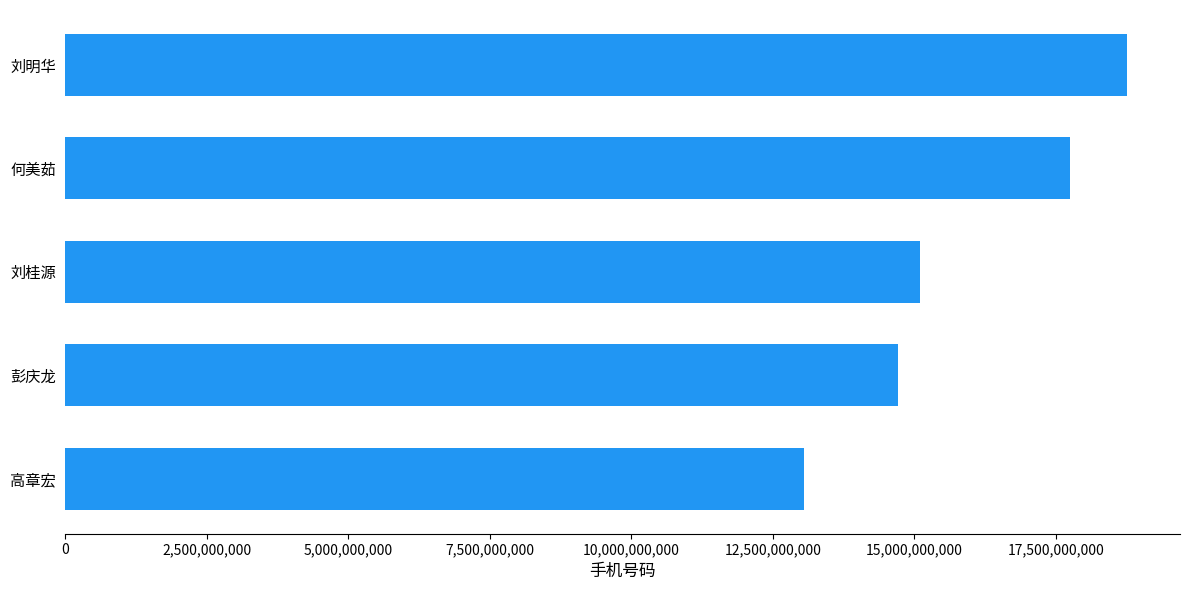

Reading bottom to top, transcribe all the data shown in this chart.

高章宏=13053086687	彭庆龙=14705508277	刘桂源=15105692862	何美茹=17755019098	刘明华=18755114574